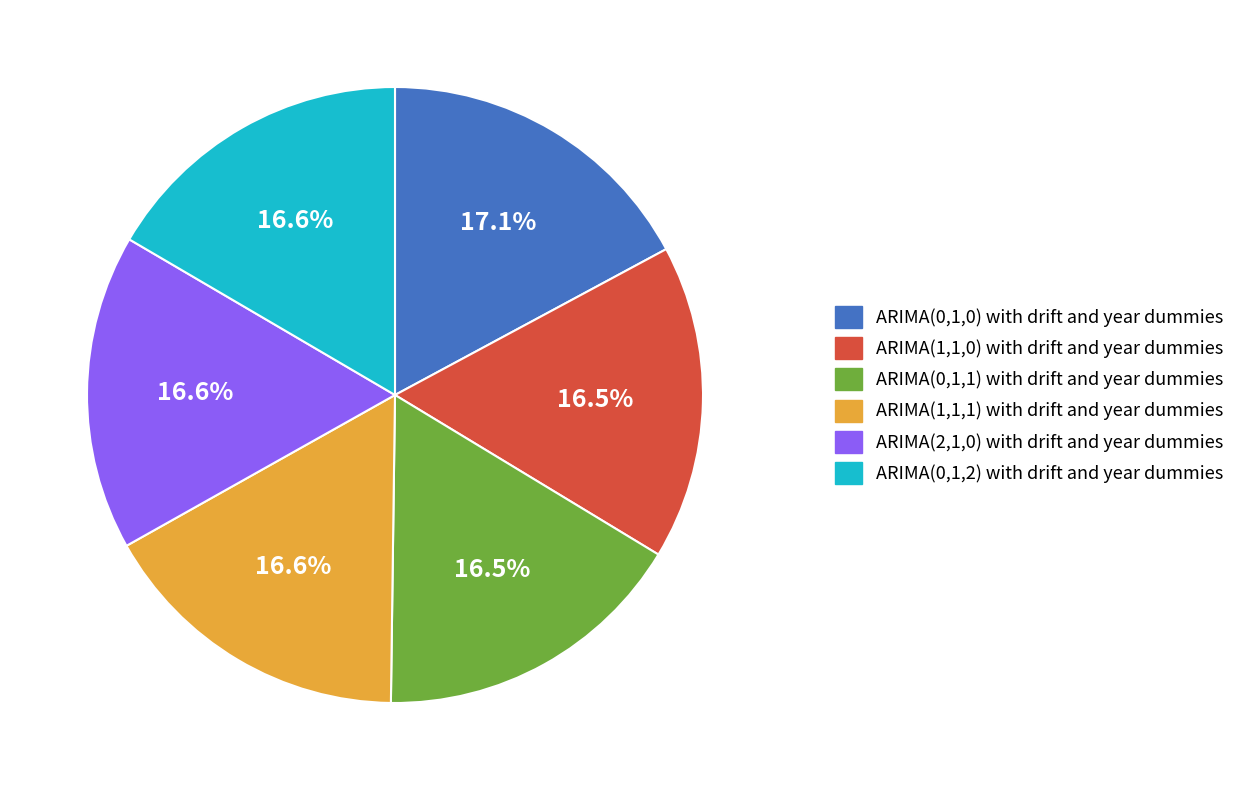

What percentage is NOT represented by ARIMA(1,1,1) with drift and year dummies?

83.4%